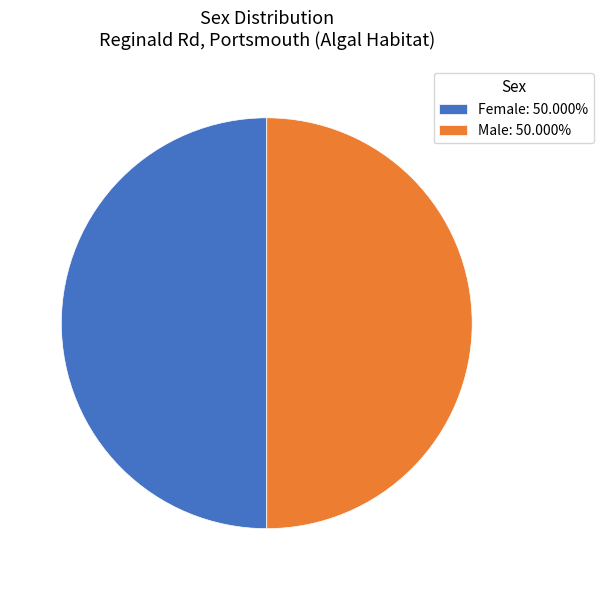

How many segments does this pie chart have?

2